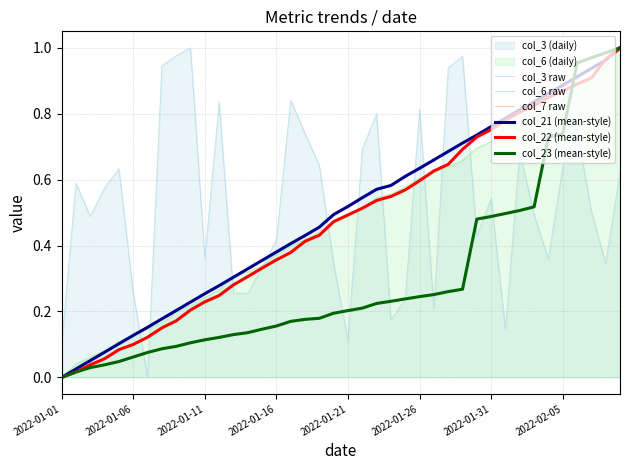

After their last crossing, which series has the higher values: col_3 raw or col_6 raw?

col_6 raw